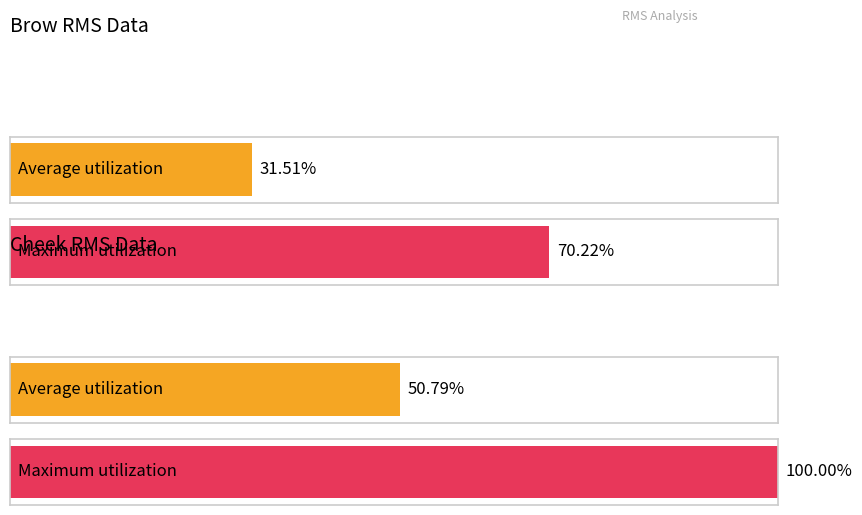

Are the bars horizontal?

Yes